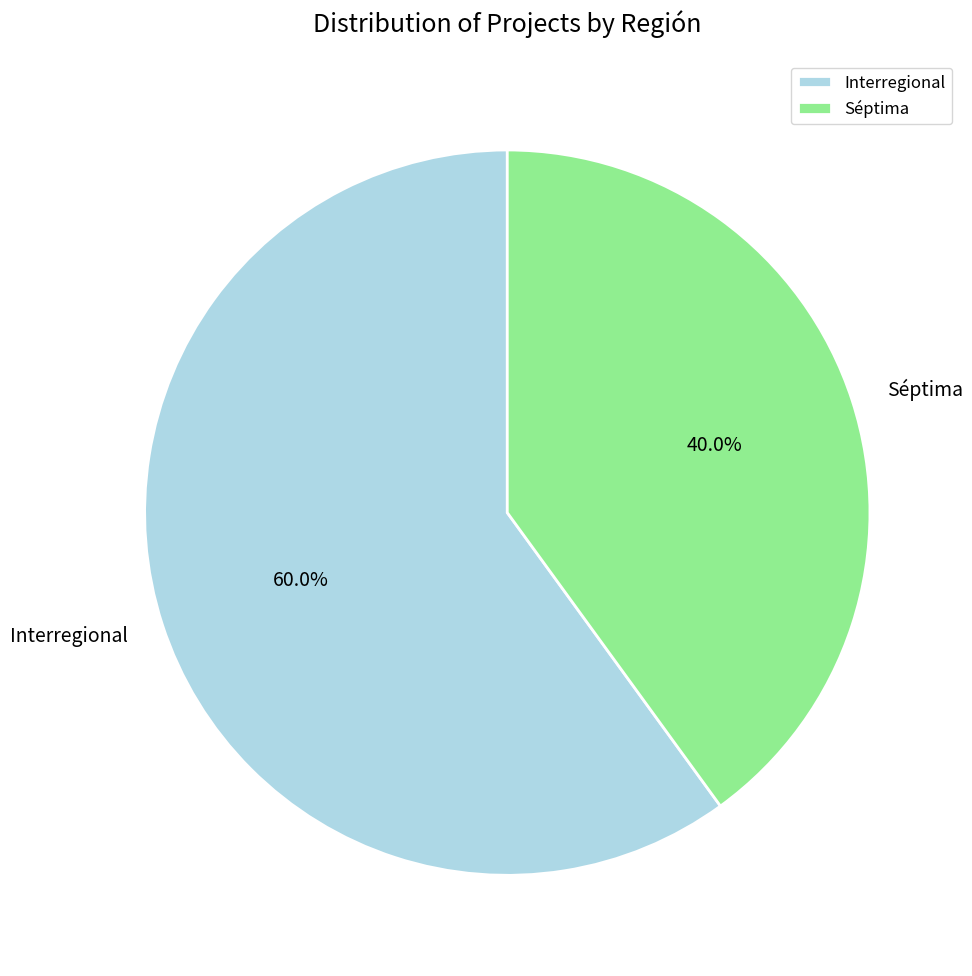

Count the number of slices in the pie.

2